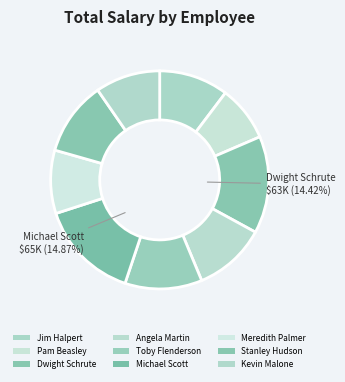

To the nearest percent, what is the average slice percentage?

11%